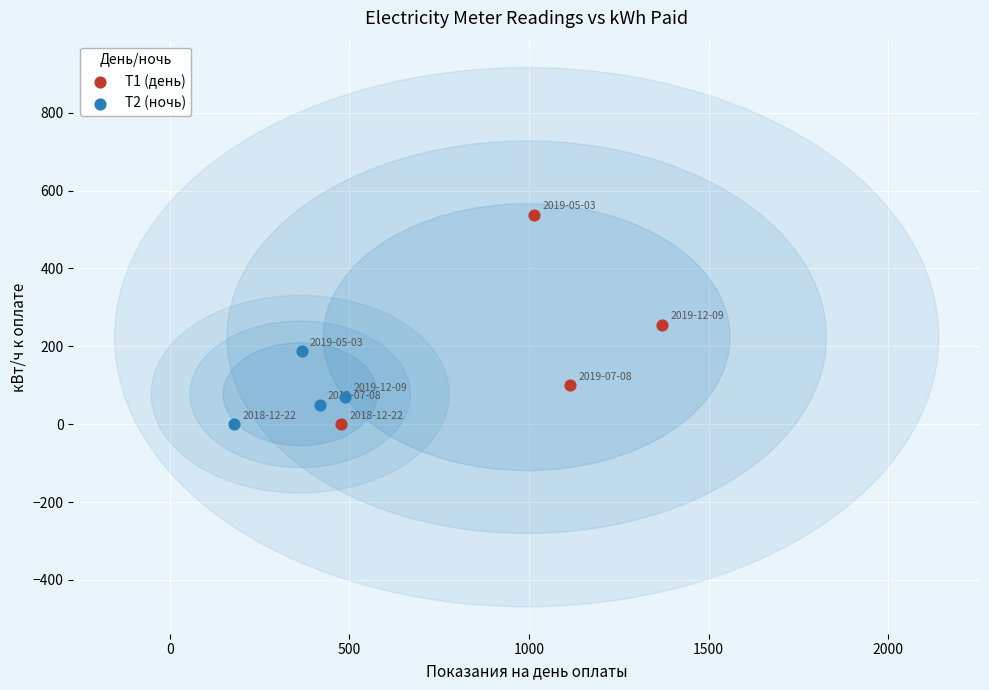

Which series has the widest spread of Y values?

Т1 (день)